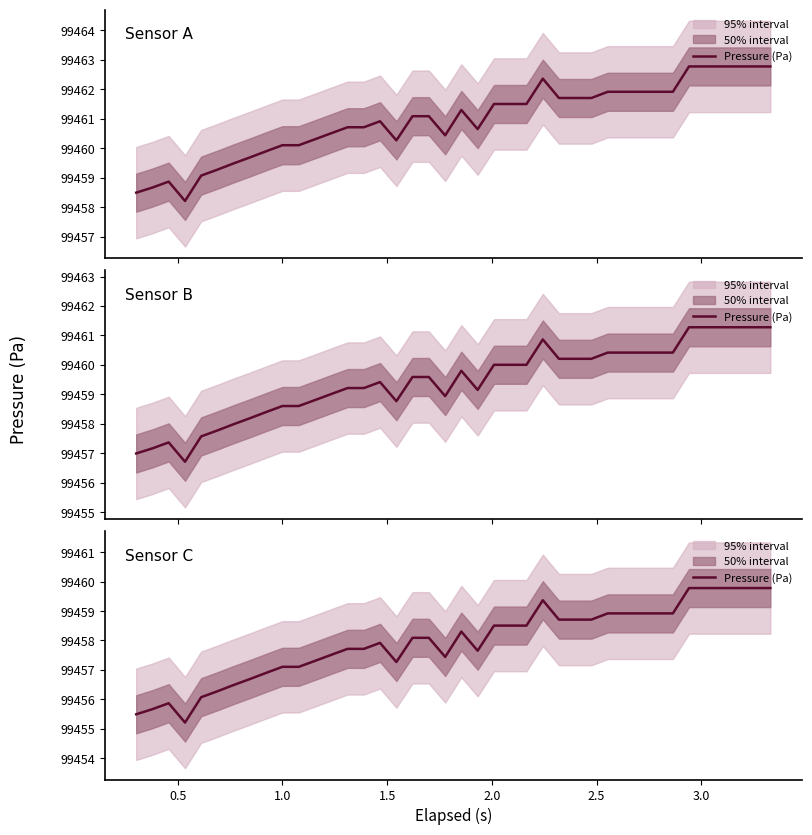

What is the difference between the second highest and second lowest values?

4.3